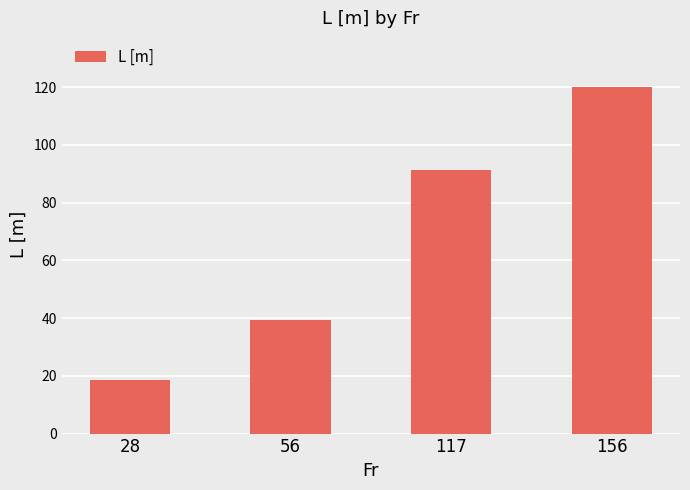

Are the bars grouped side by side (vs. stacked)?

No